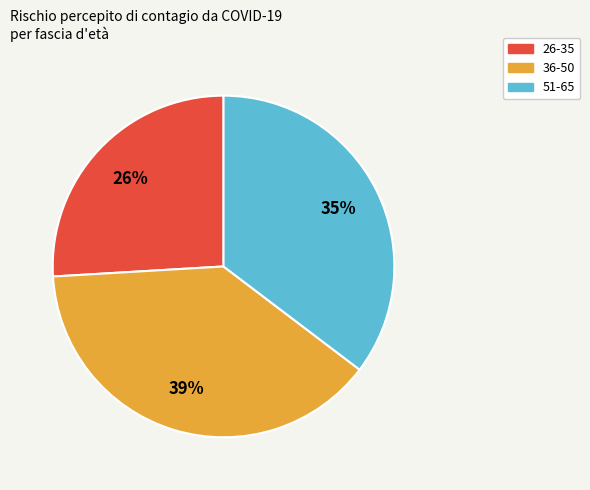

What is the ratio of the value at 36-50 to the value at 26-35?

1.5